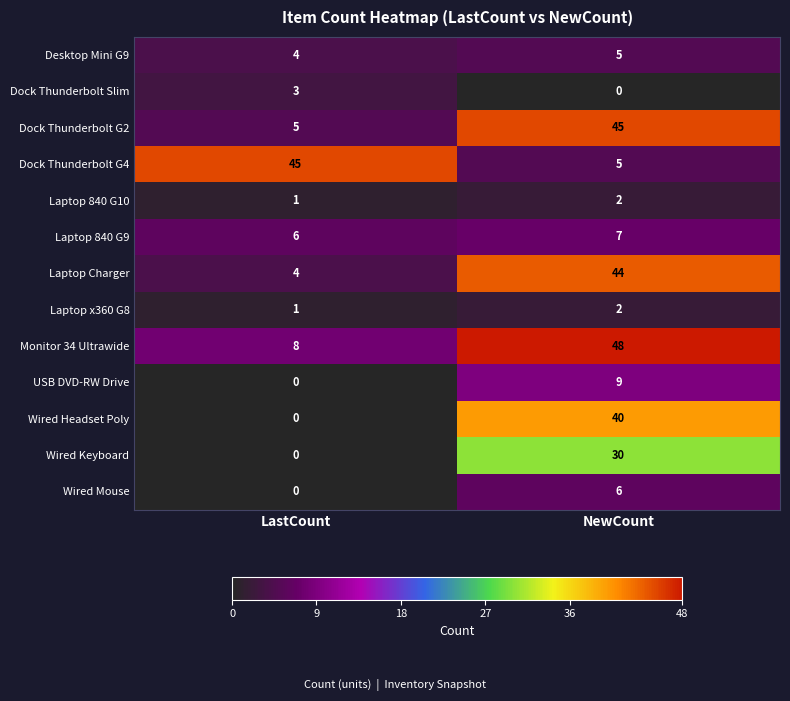

What is the difference between the maximum and minimum values in the Dock Thunderbolt G4 series?

40